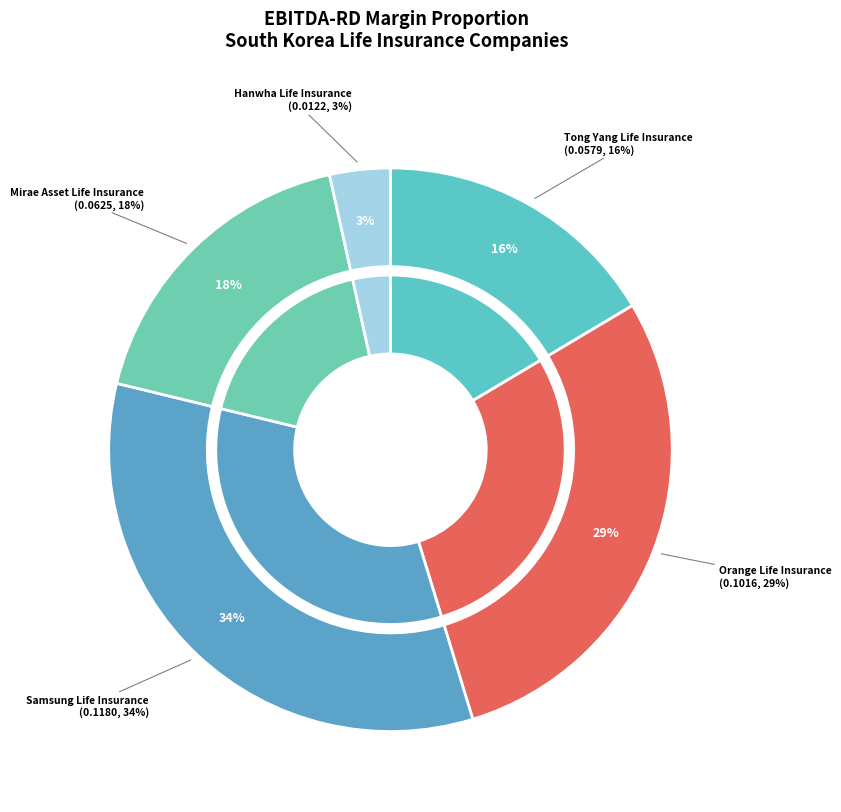

Does Hanwha Life Insurance represent more than half of the total?

No